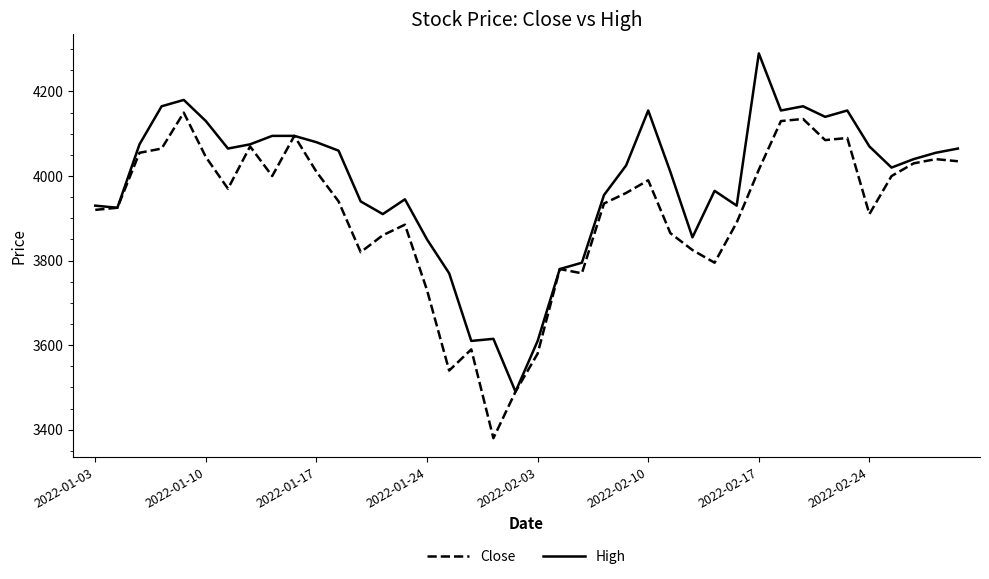

What is the minimum value shown in the chart?

3380